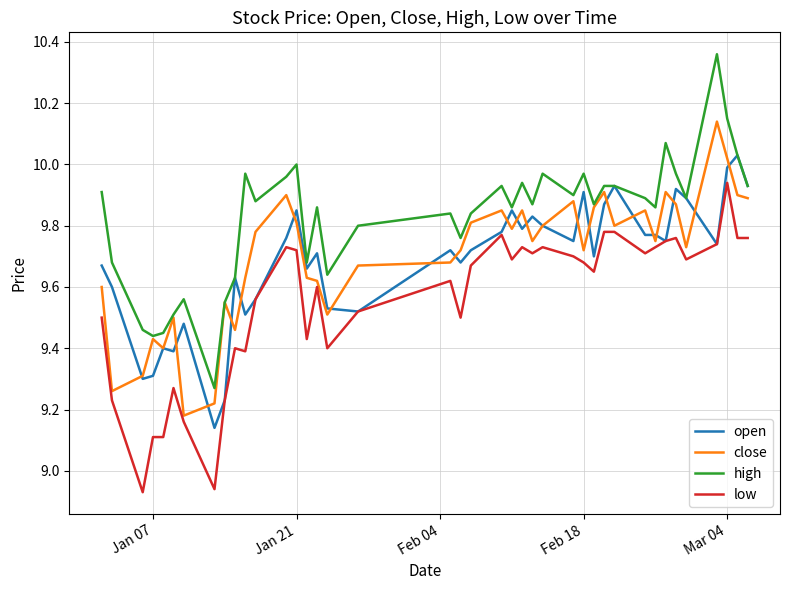

List the series in order of their peak value, lowest first.

low, open, close, high